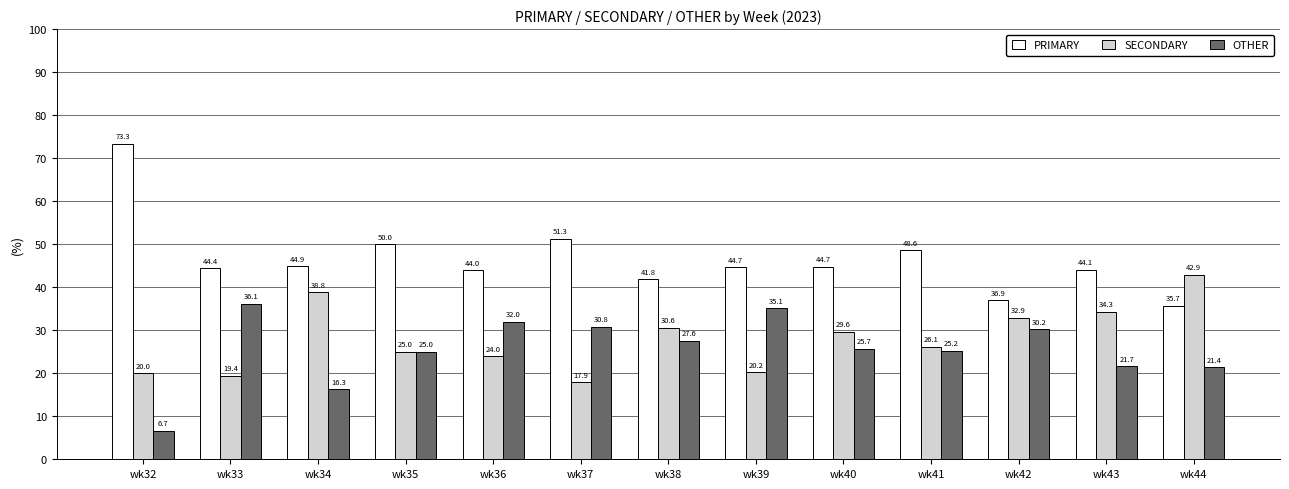

Where does the SECONDARY series first go above 26?

wk34